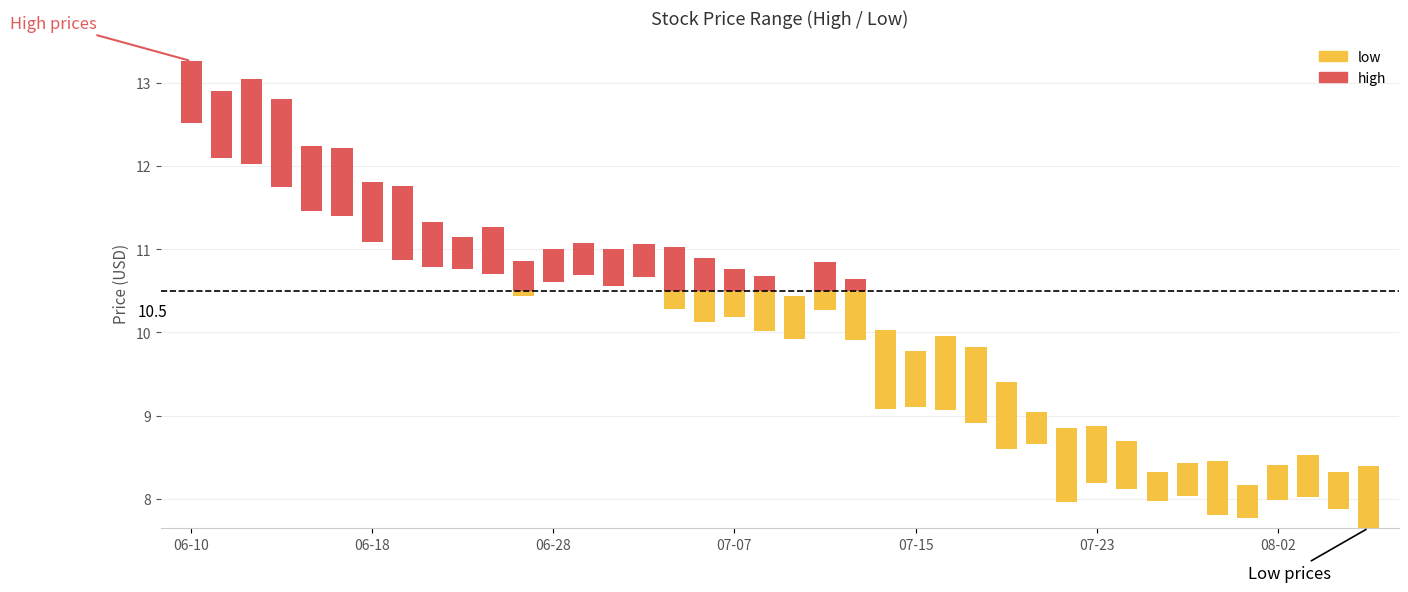

How many series are shown in this chart?

2